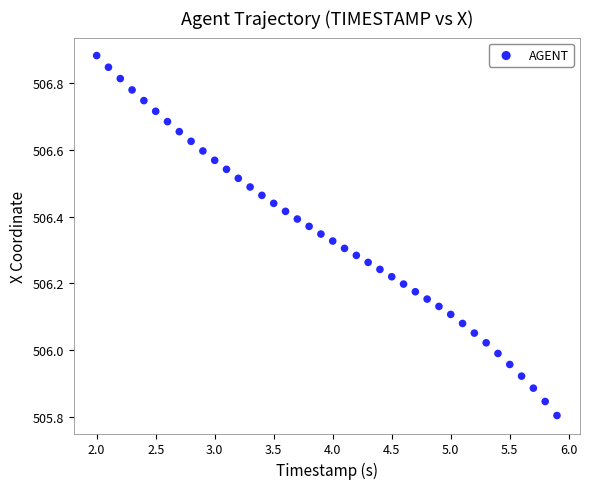

What is the range of Y values (max minus min)?

1.1